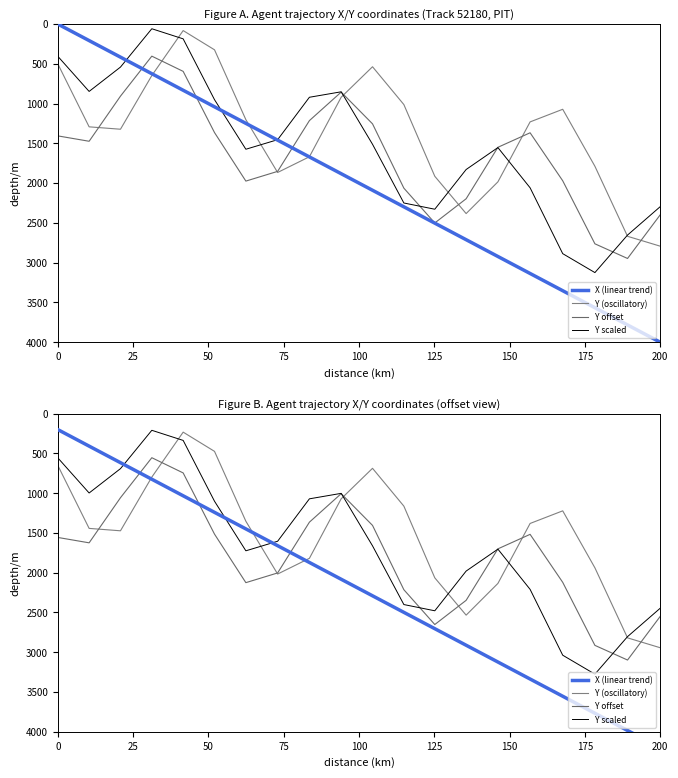

What are all the series names shown in the legend?

X (linear trend), Y (oscillatory), Y offset, Y scaled